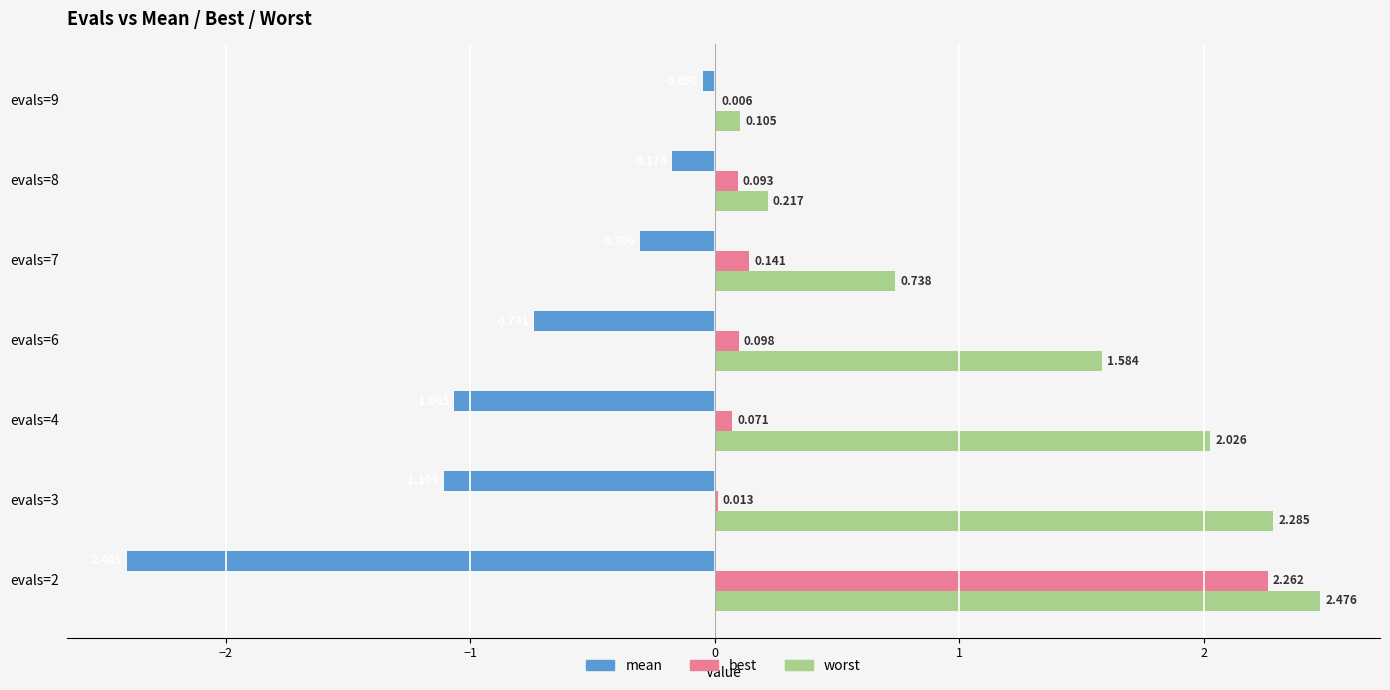

Is the value of worst at evals=7 greater than the value of best at evals=3?

Yes